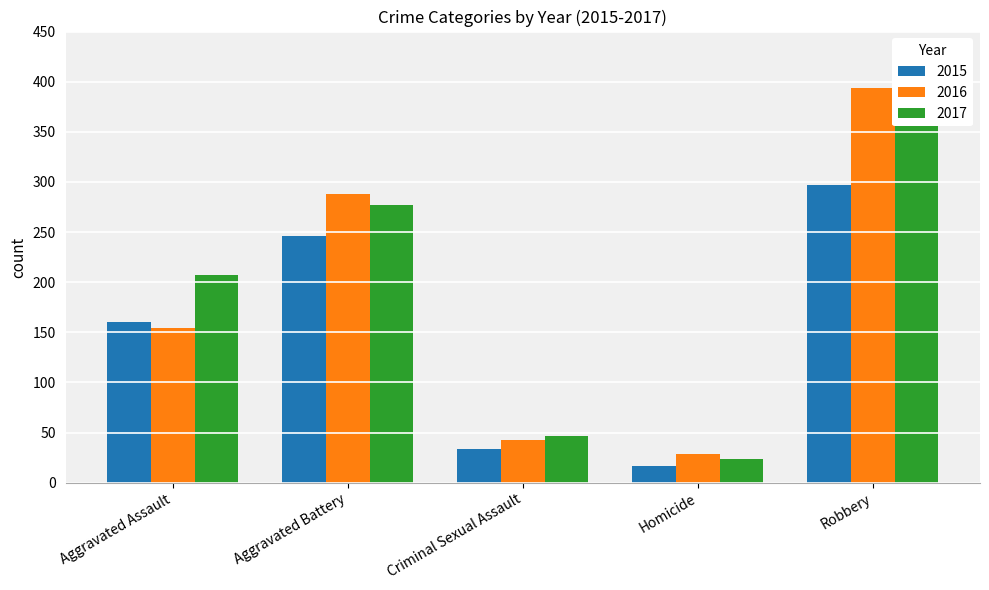

What position from the right is Robbery?

1